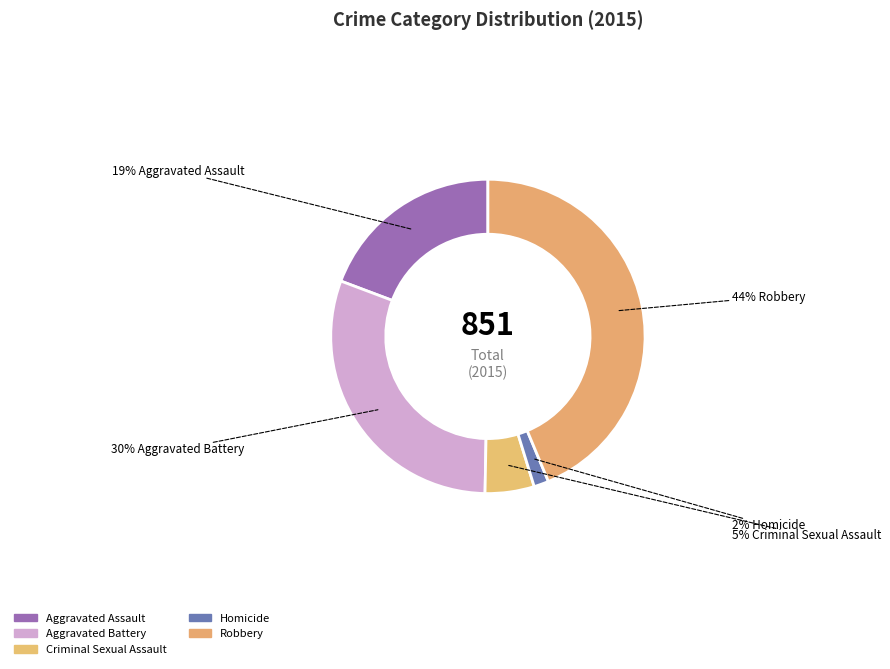

What is the largest slice in the pie chart?

Robbery